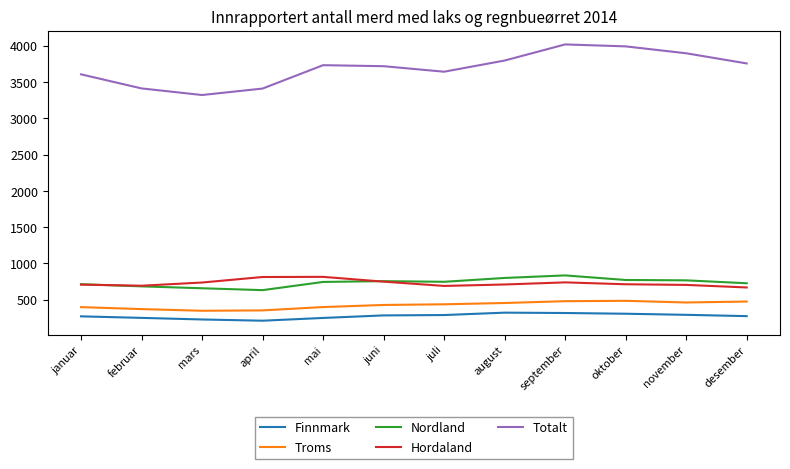

How many lines are shown in the chart?

5